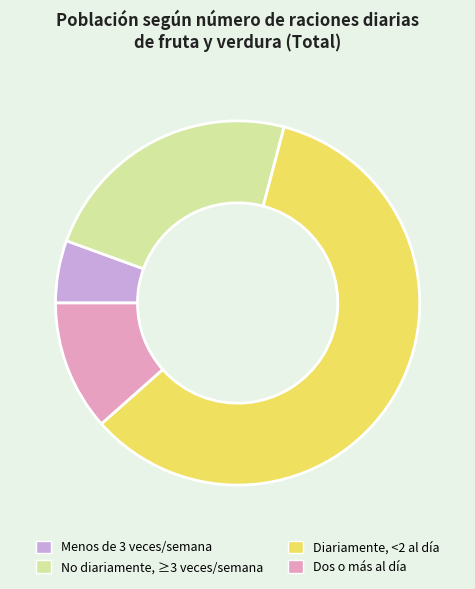

Between Diariamente, <2 al día and Dos o más al día, which is larger?

Diariamente, <2 al día